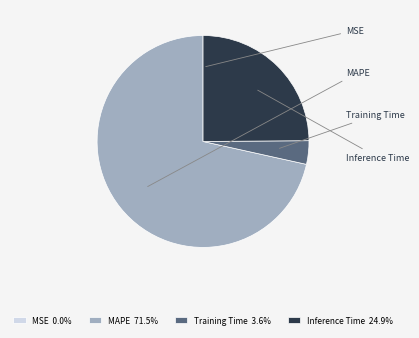

Is the sum of Inference Time 24.9% and MAPE 71.5% greater than half?

Yes